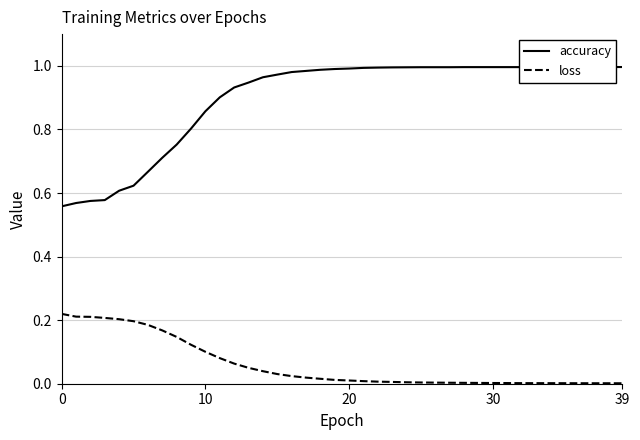

What is the total value across all series at 34?

1.0